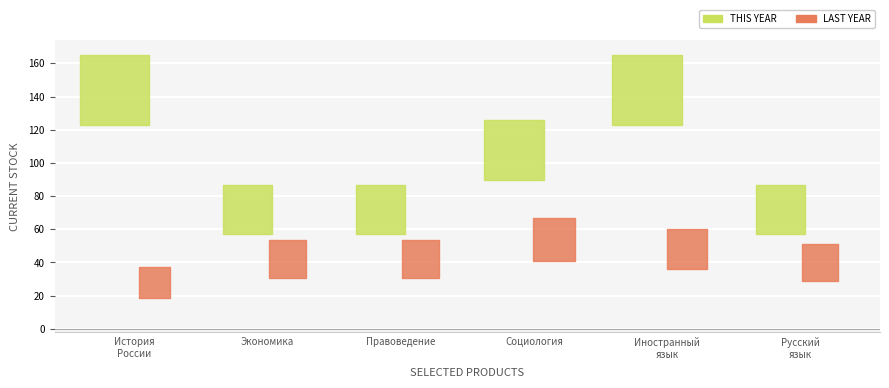

What are all the series names shown in the legend?

THIS YEAR, LAST YEAR